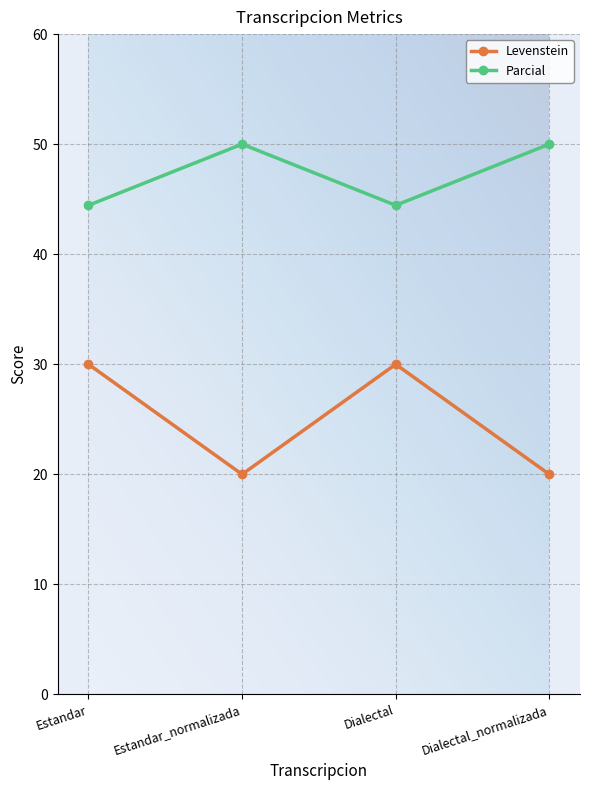

What is the label of the 2nd point from the right?

Dialectal